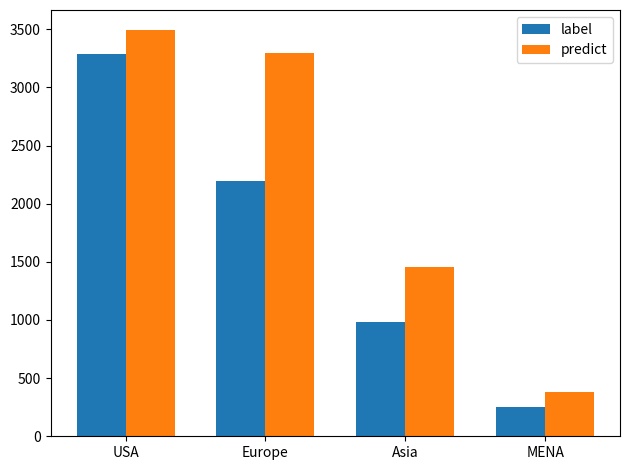

List the series in order of their overall mean, lowest first.

label, predict